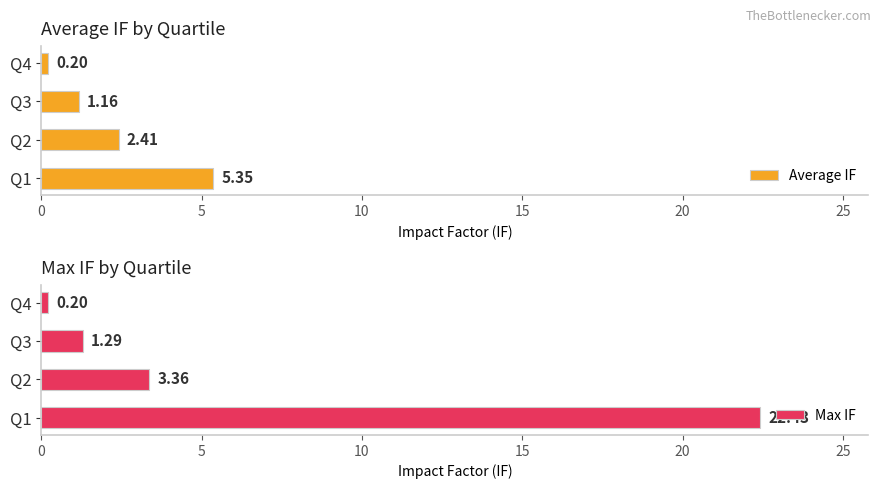

What is the sum of all Average IF values?

9.1